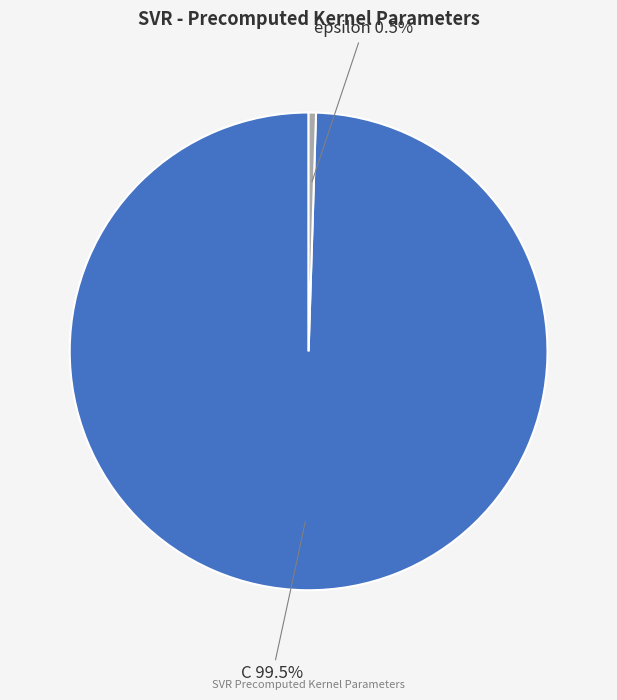

How many slices are in this pie chart?

2